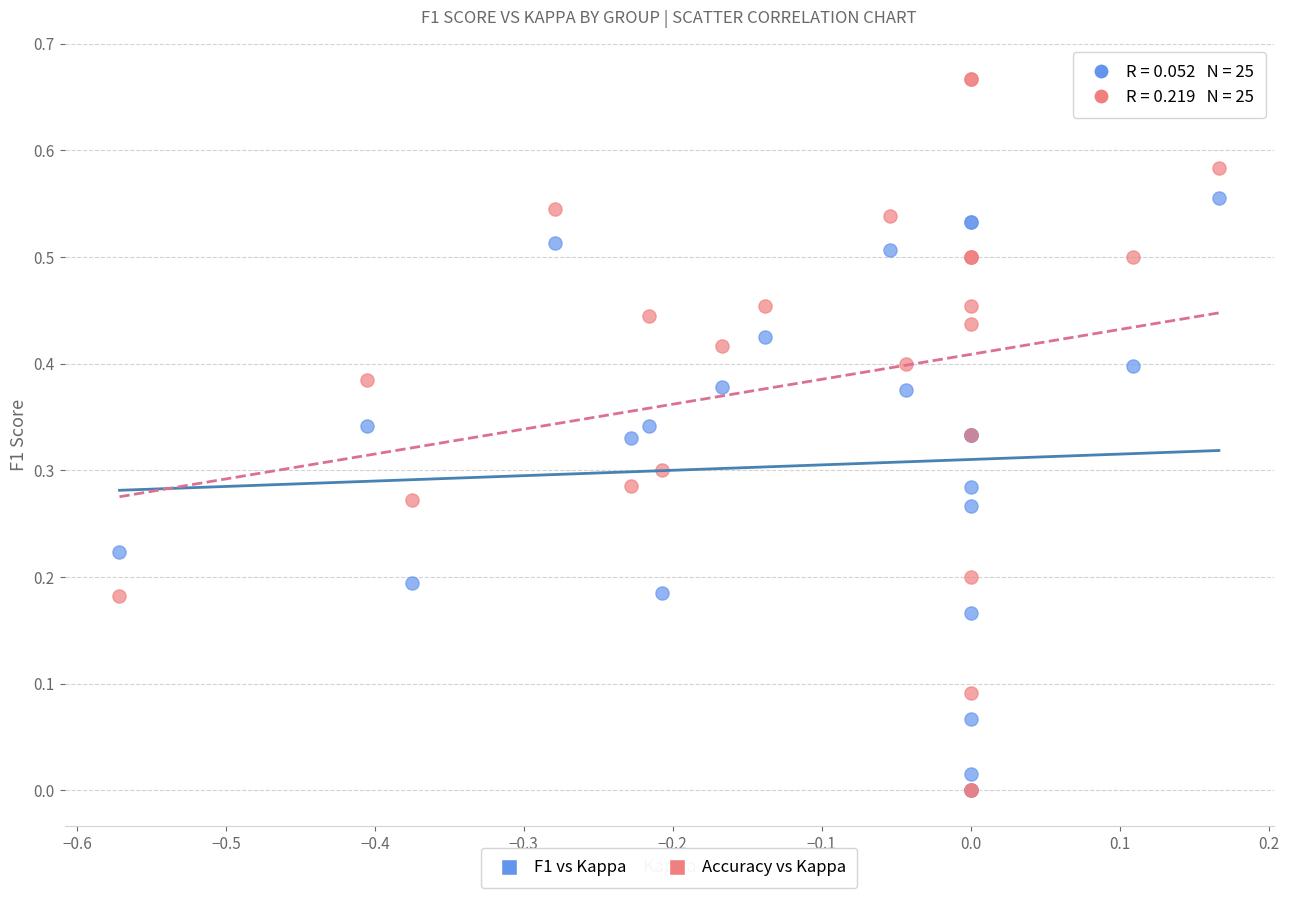

Which series contains the highest Y value?

Accuracy vs Kappa